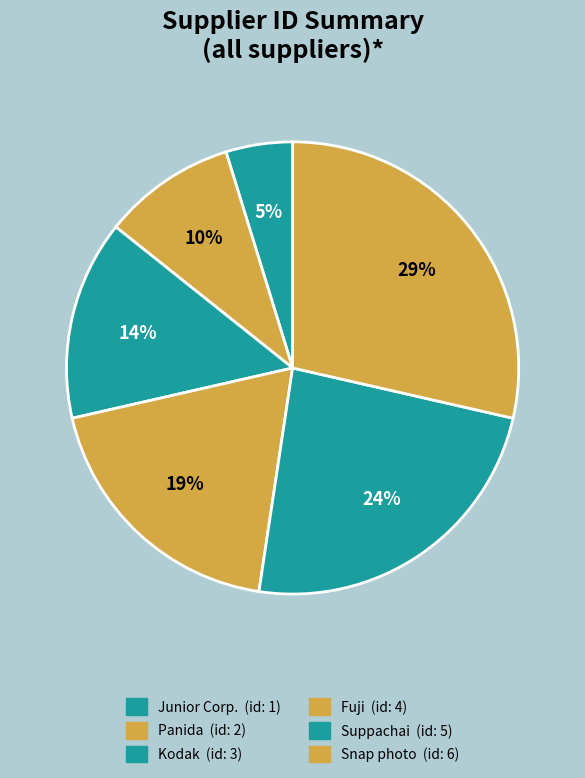

To the nearest percent, what is the combined percentage of Junior Corp. and Snap photo?

33%